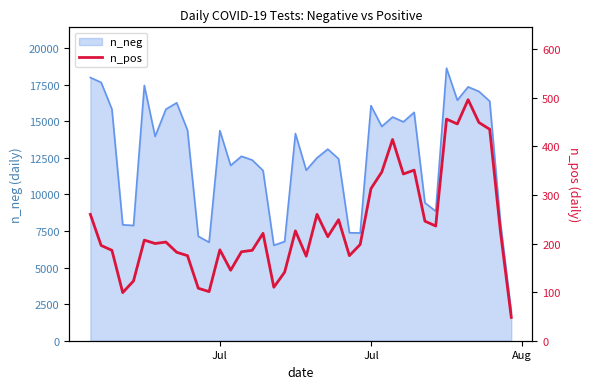

Reading left to right, extract all data points from this chart.

260	196	186	99	123	207	200	203	182	175	108	101	187	145	183	186	221	110	141	226	174	260	214	249	175	198	313	347	414	343	351	246	236	456	446	496	449	435	224	48